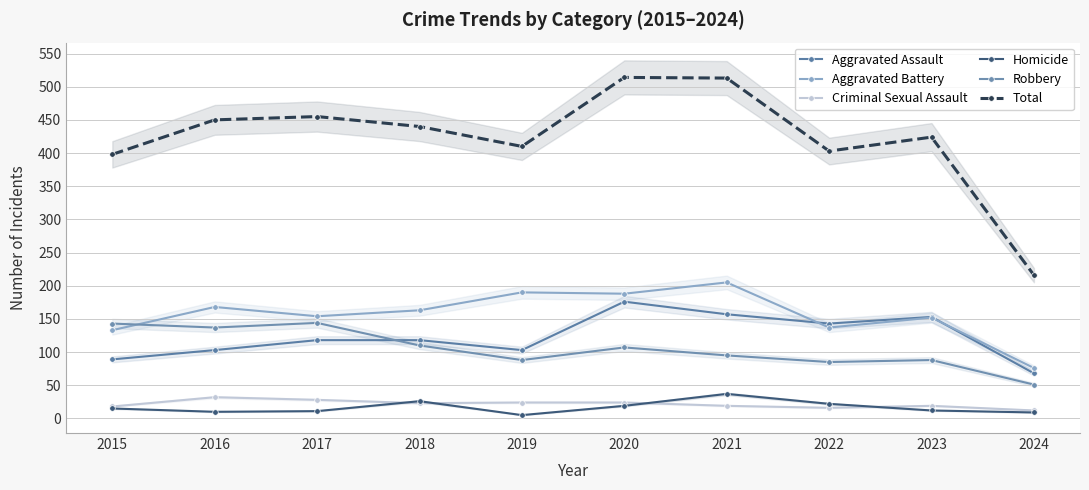

True or false: Criminal Sexual Assault has a value of 32 at 2016.

True